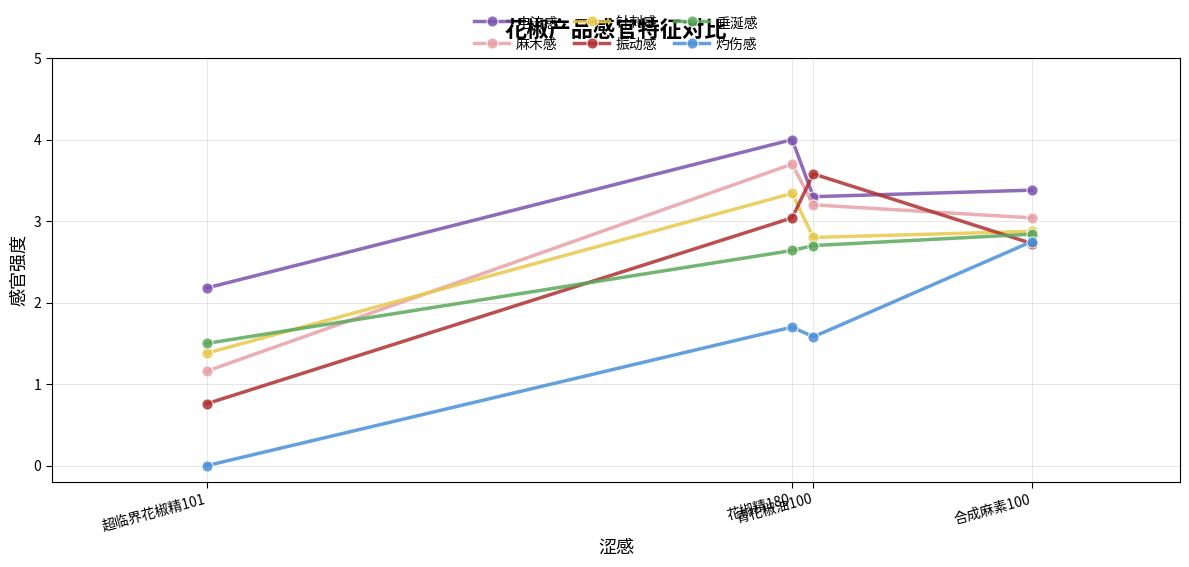

What is the spread (max minus min) of values at 青花椒油100?

2.0